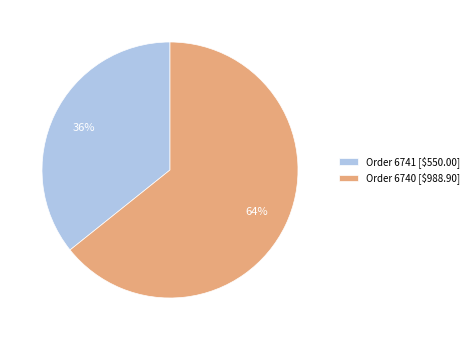

True or false: Order 6740 [$988.90] accounts for 64% of the total.

True